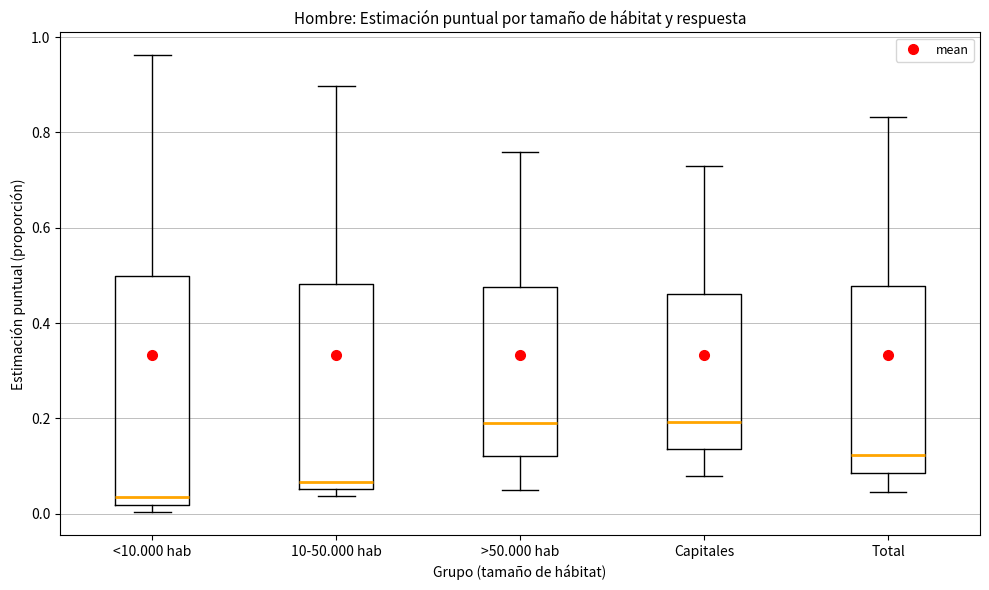

Which box is the tallest, from its lower edge to its upper edge?

<10.000 hab